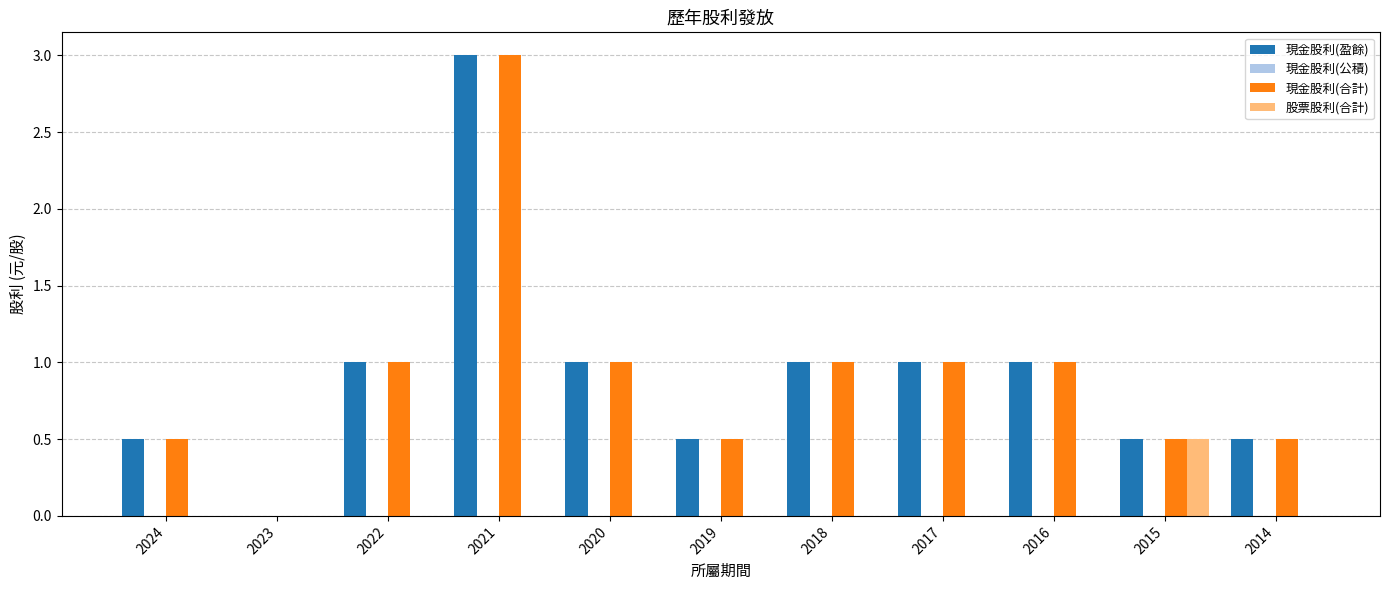

What is the total value across all series at 2020?

2.0